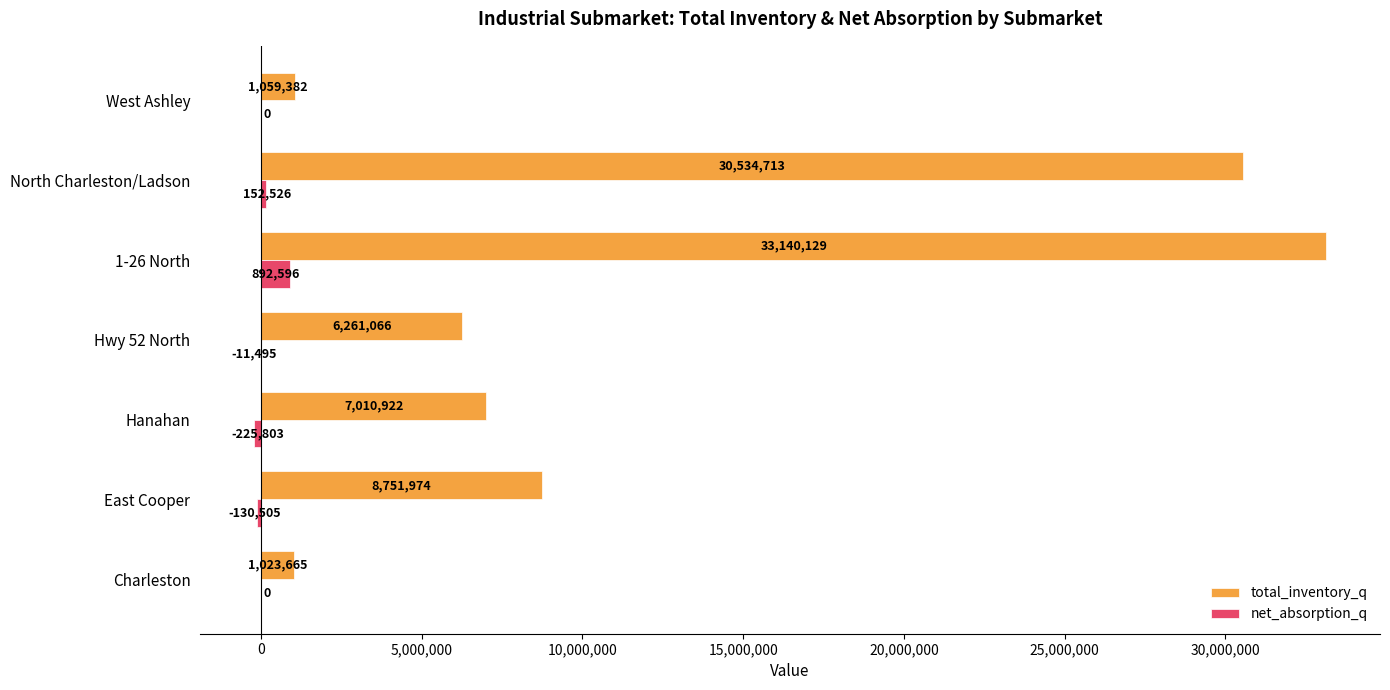

Where is net_absorption_q nearest to the value 333396?

North Charleston/Ladson